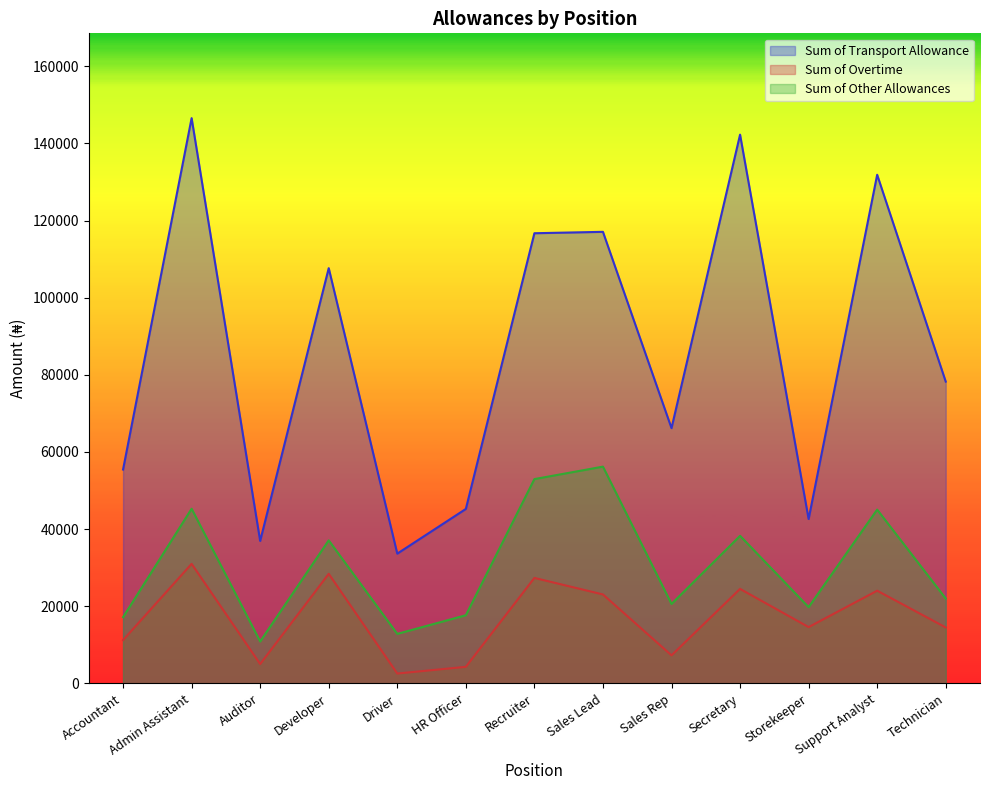

Is it true that Sum of Other Allowances equals 4514 at Storekeeper?

False